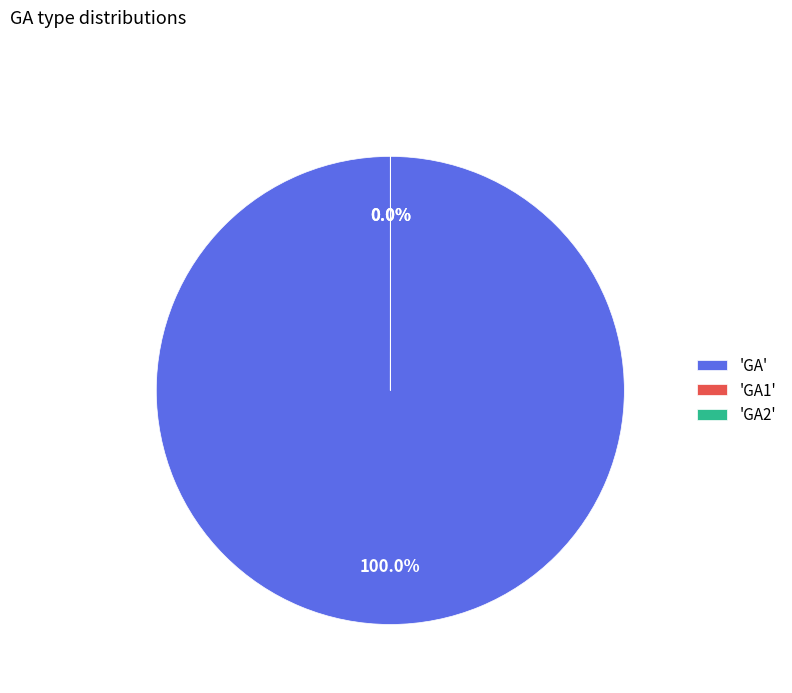

Which category has the smallest portion of the pie?

GA2